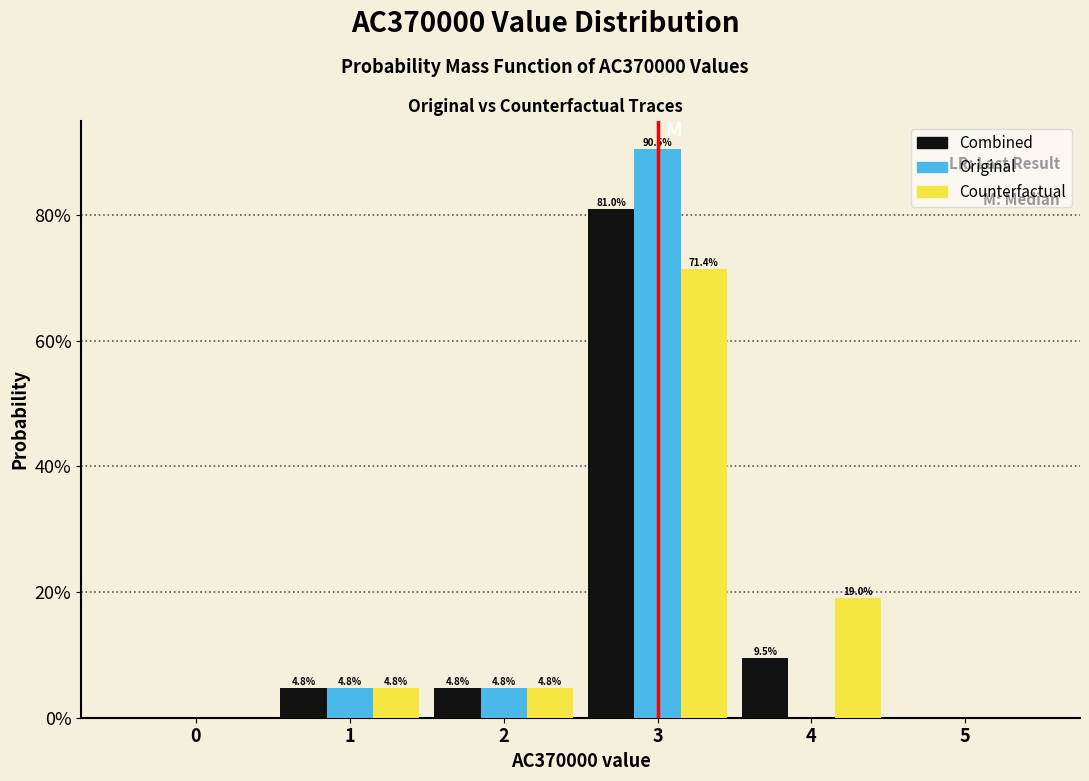

What are all the series names shown in the legend?

Combined, Original, Counterfactual